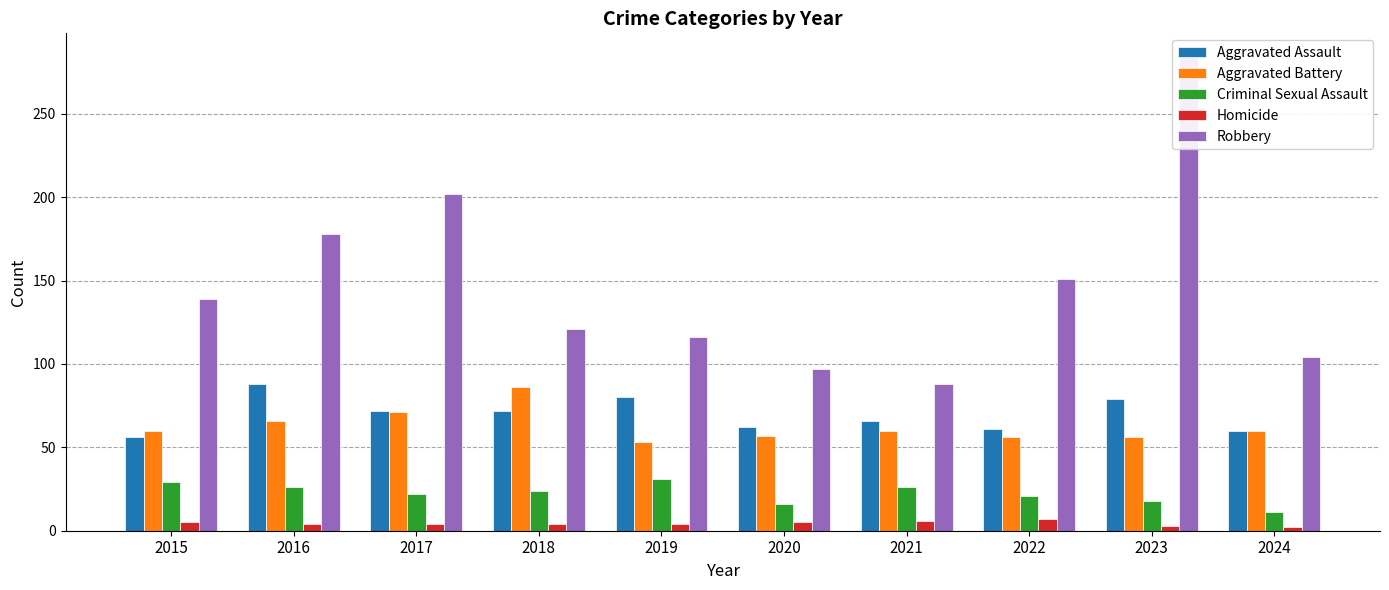

The value of Aggravated Assault at 2023 is 117. True or false?

False